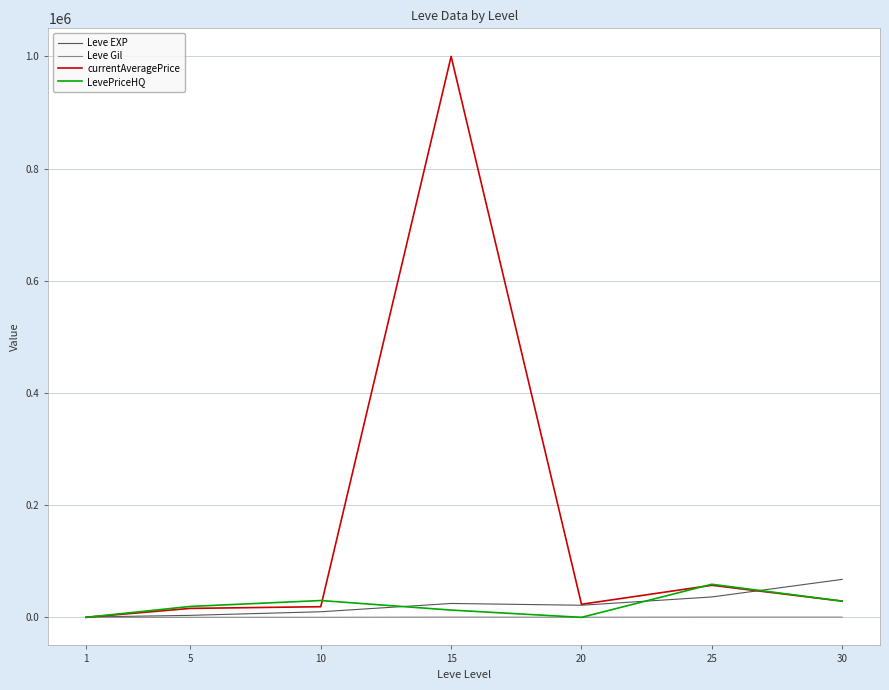

What is the greatest value displayed?

1000000.0